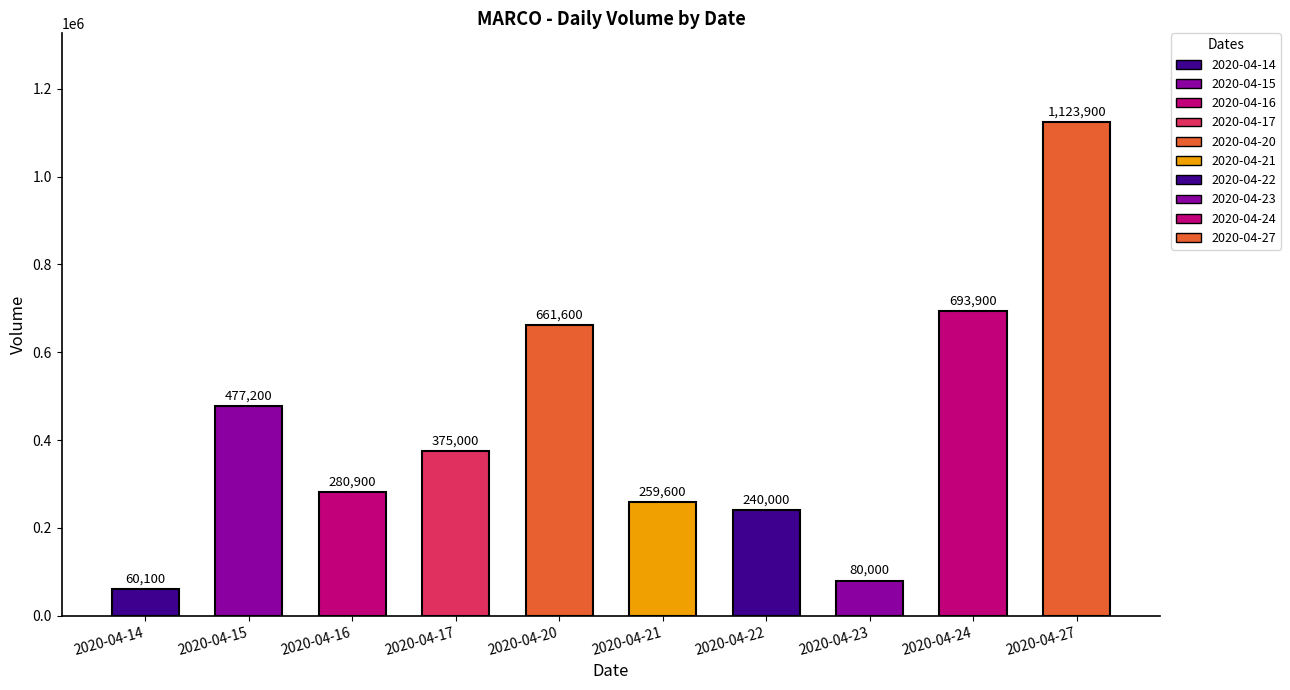

List the labels in order of value, smallest first.

2020-04-14, 2020-04-23, 2020-04-22, 2020-04-21, 2020-04-16, 2020-04-17, 2020-04-15, 2020-04-20, 2020-04-24, 2020-04-27